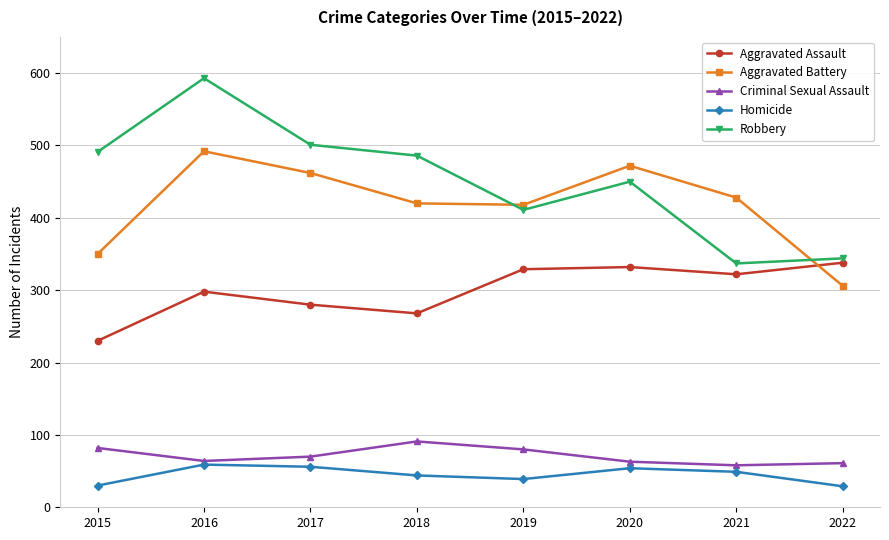

What is the value of the Homicide point at the 5th from the left?

39